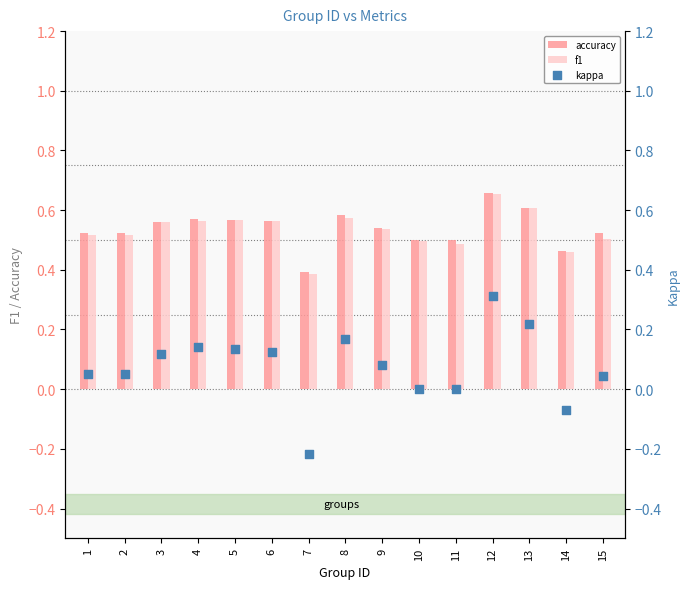

Is the value of kappa at 5 greater than the value of f1 at 9?

No